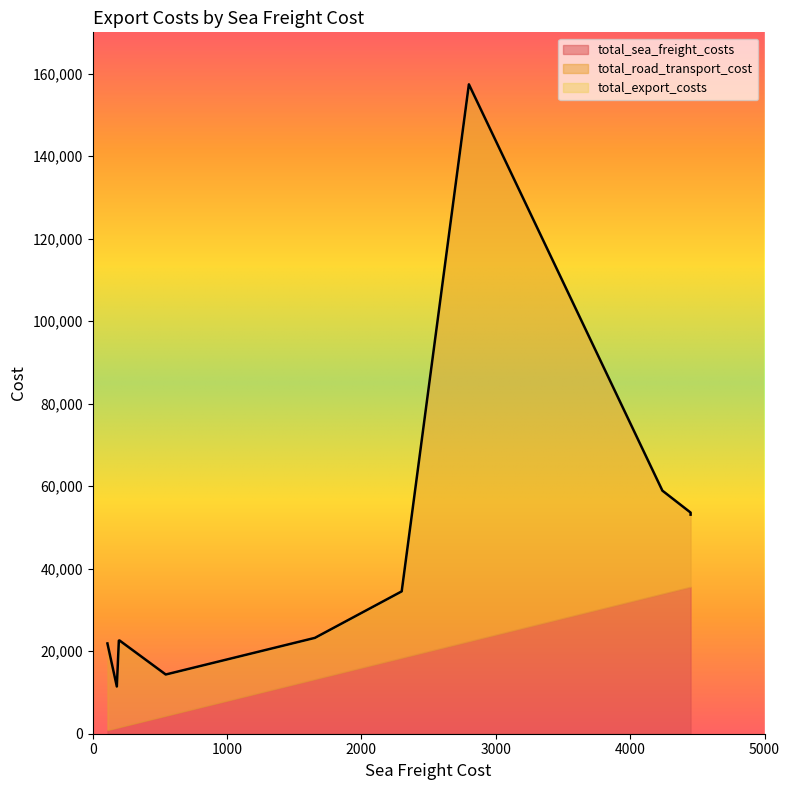

The total_sea_freight_costs series shows 33920 at 4240. True or false?

True